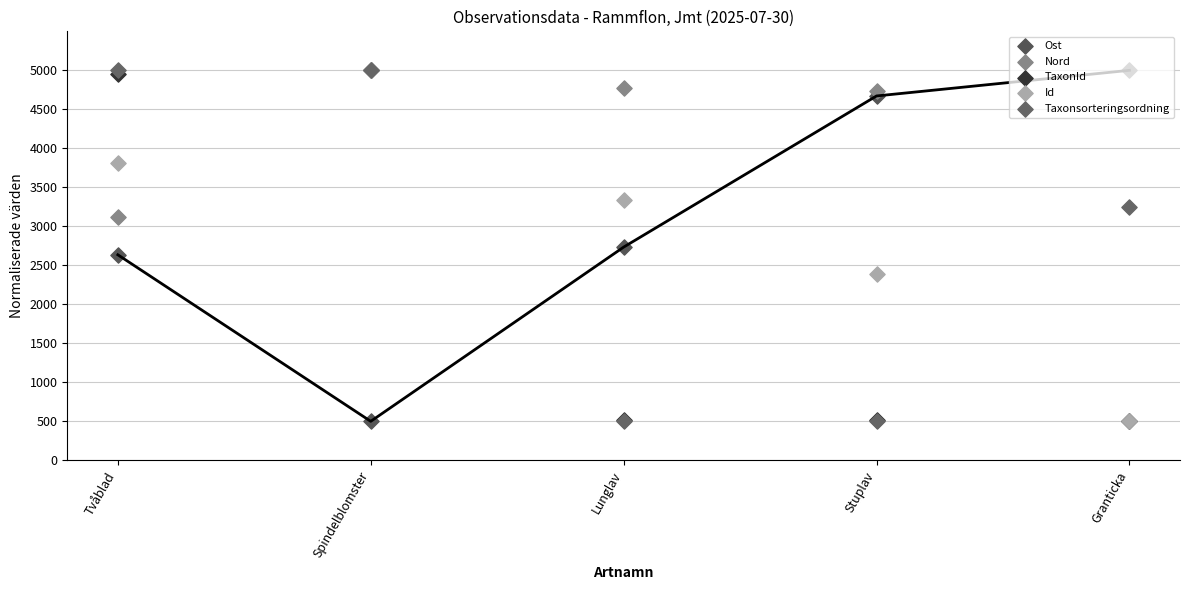

What is the total value across all series at Granticka?

9753.8